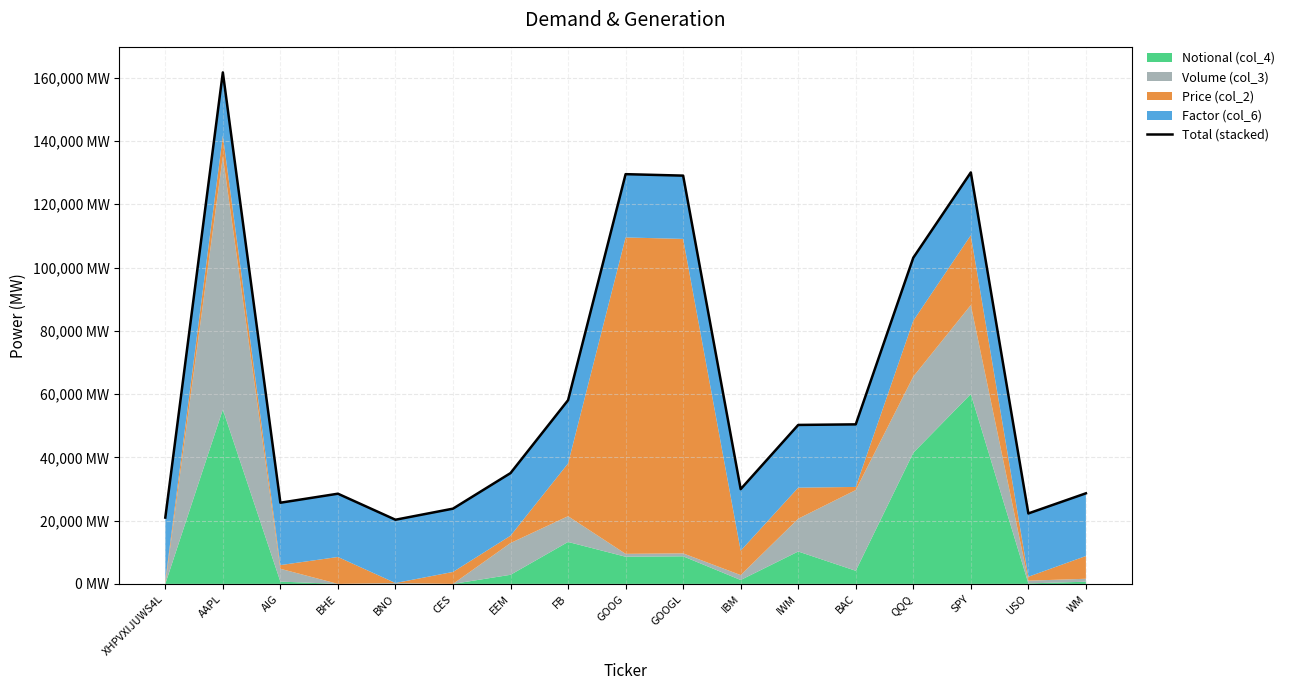

How many lines are shown in the chart?

1